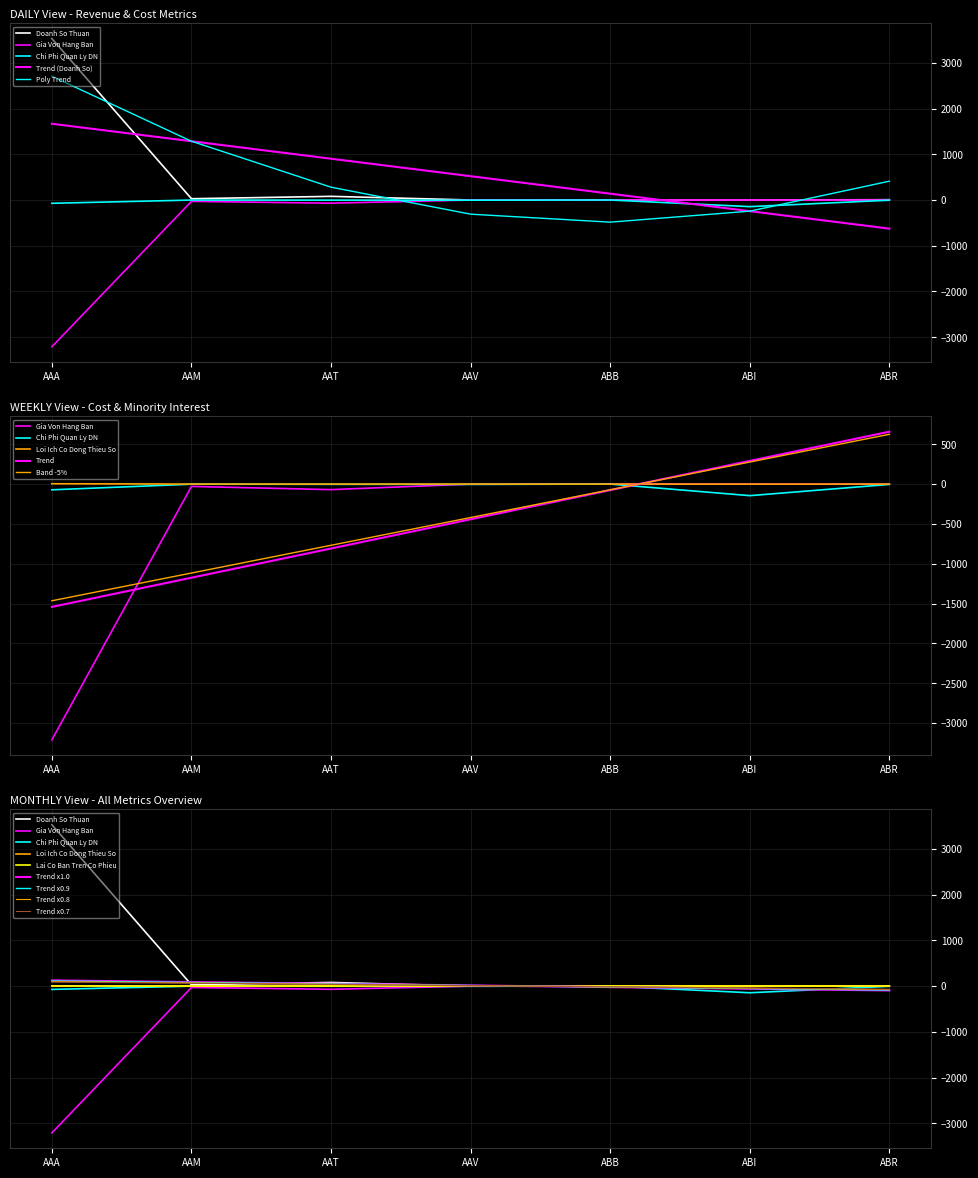

At which category is the sum across all series the highest?

AAA